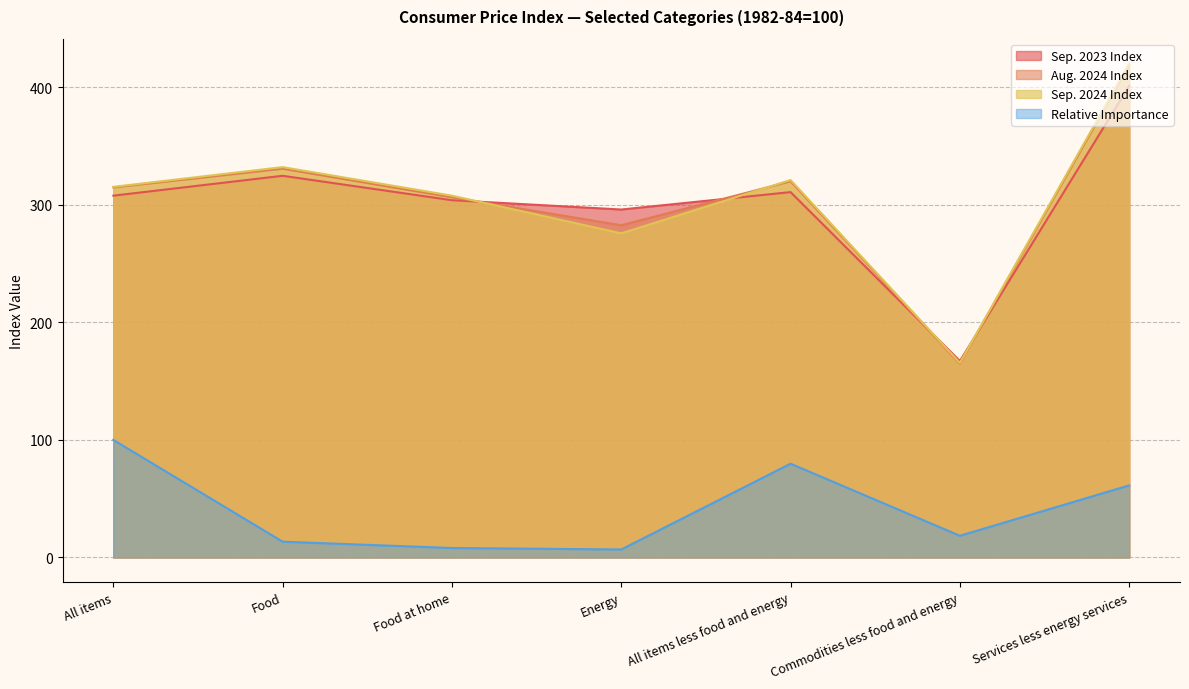

Count the number of categories in the chart.

7